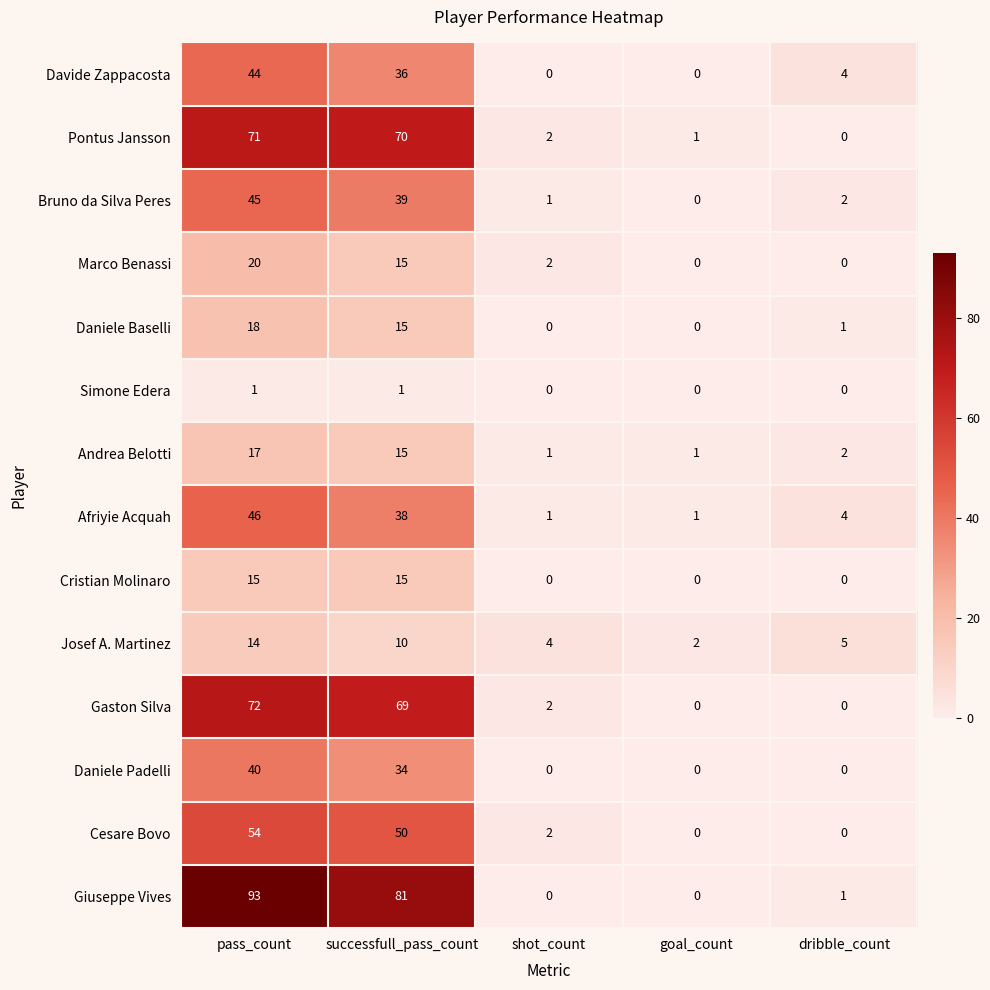

Read the Afriyie Acquah value at pass_count.

46